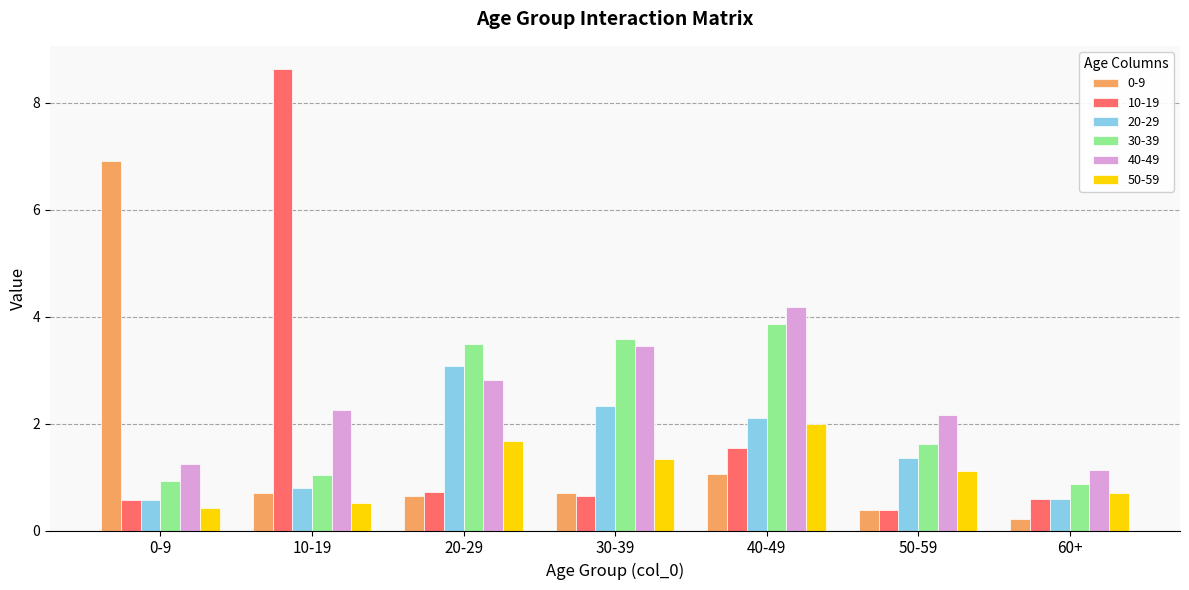

How many groups of bars are there?

7